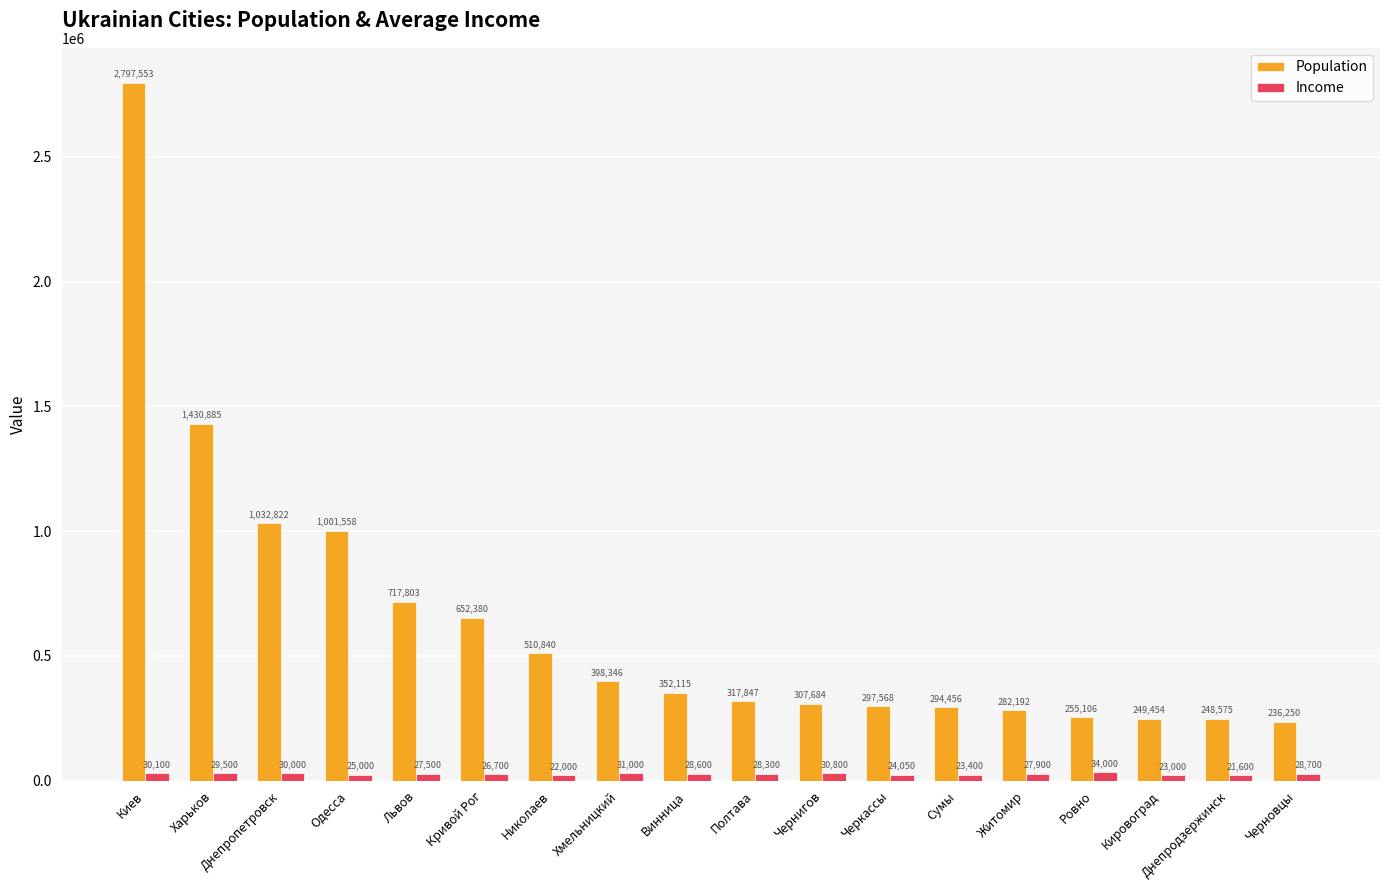

What is the label of the 7th bar from the left?

Николаев